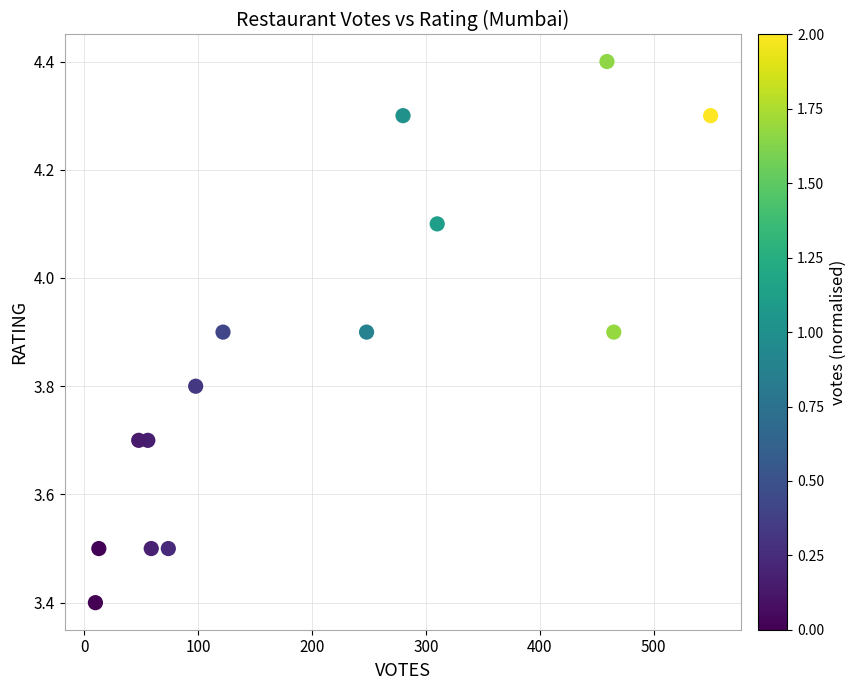

What Y value in the scatter plot is closest to 3?

3.4